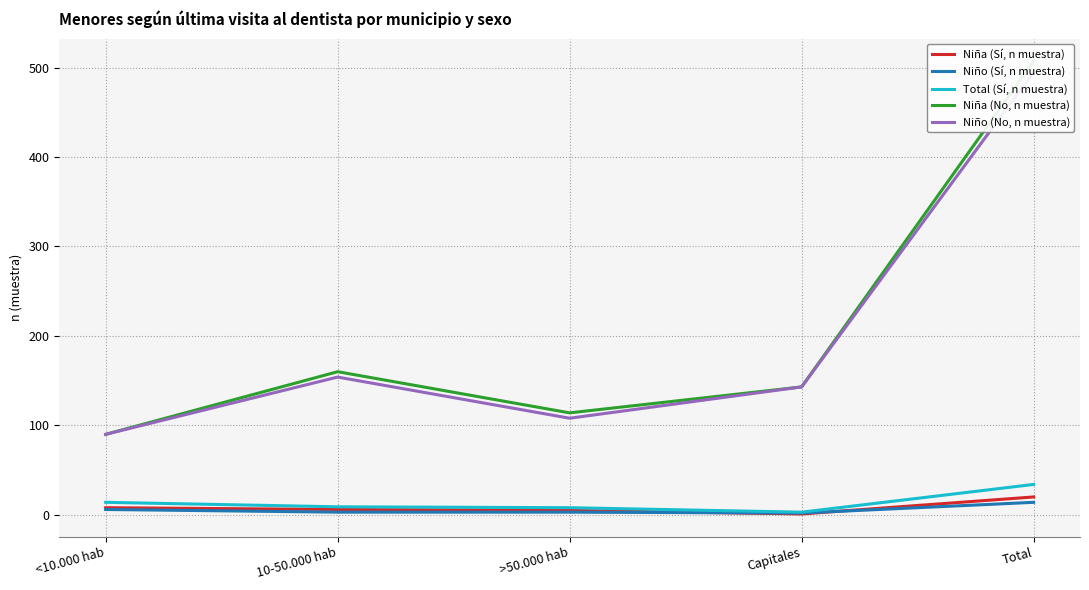

What is the label of the 5th point from the left?

Total